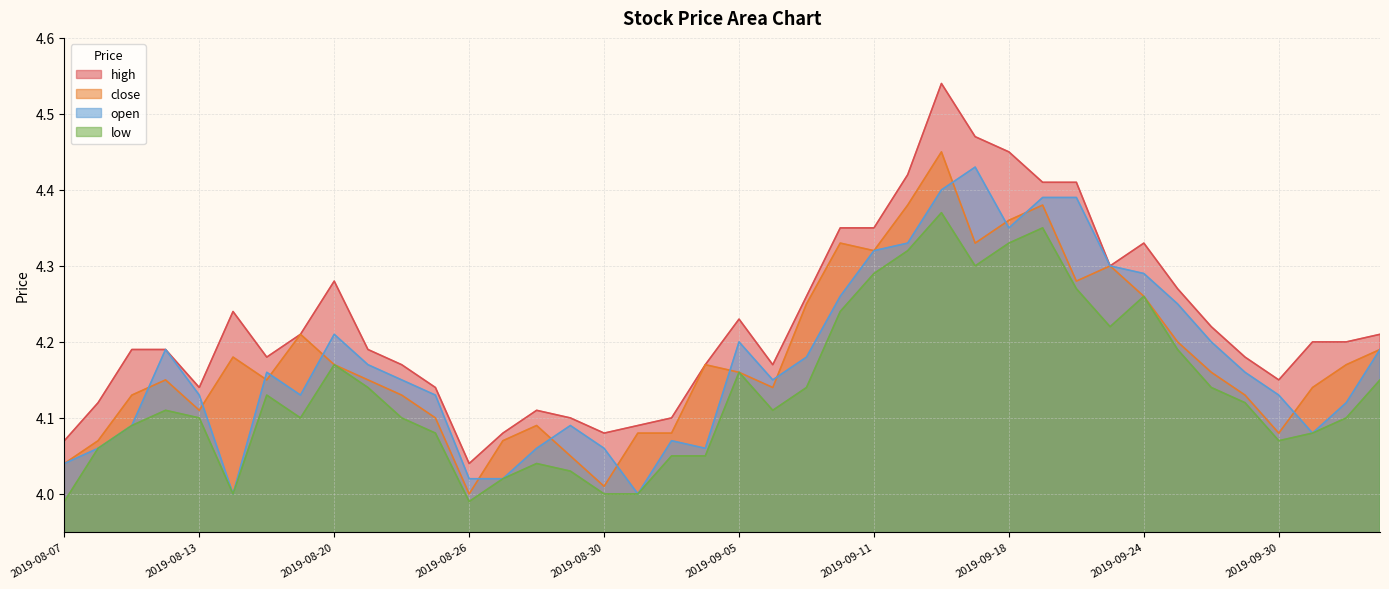

What are all the series names shown in the legend?

high, close, open, low